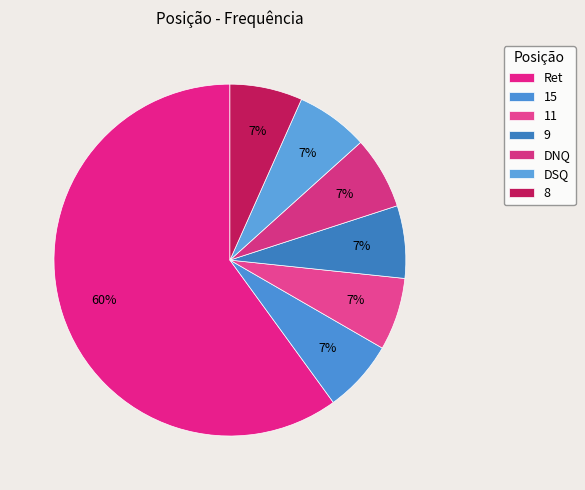

Which category accounts for the majority?

Ret